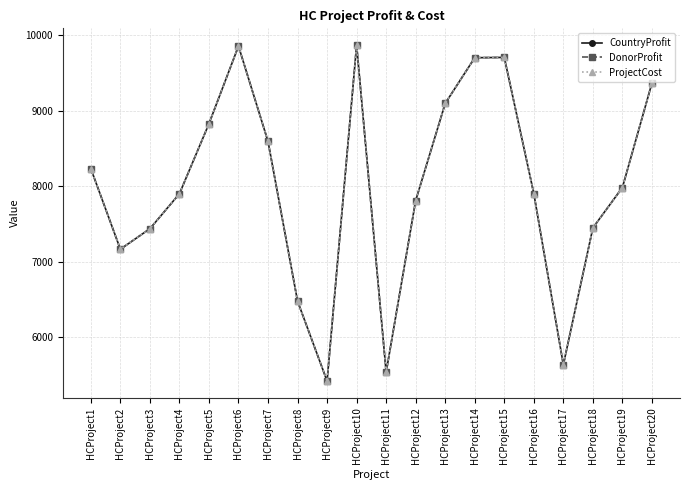

True or false: DonorProfit and ProjectCost intersect in this chart.

False